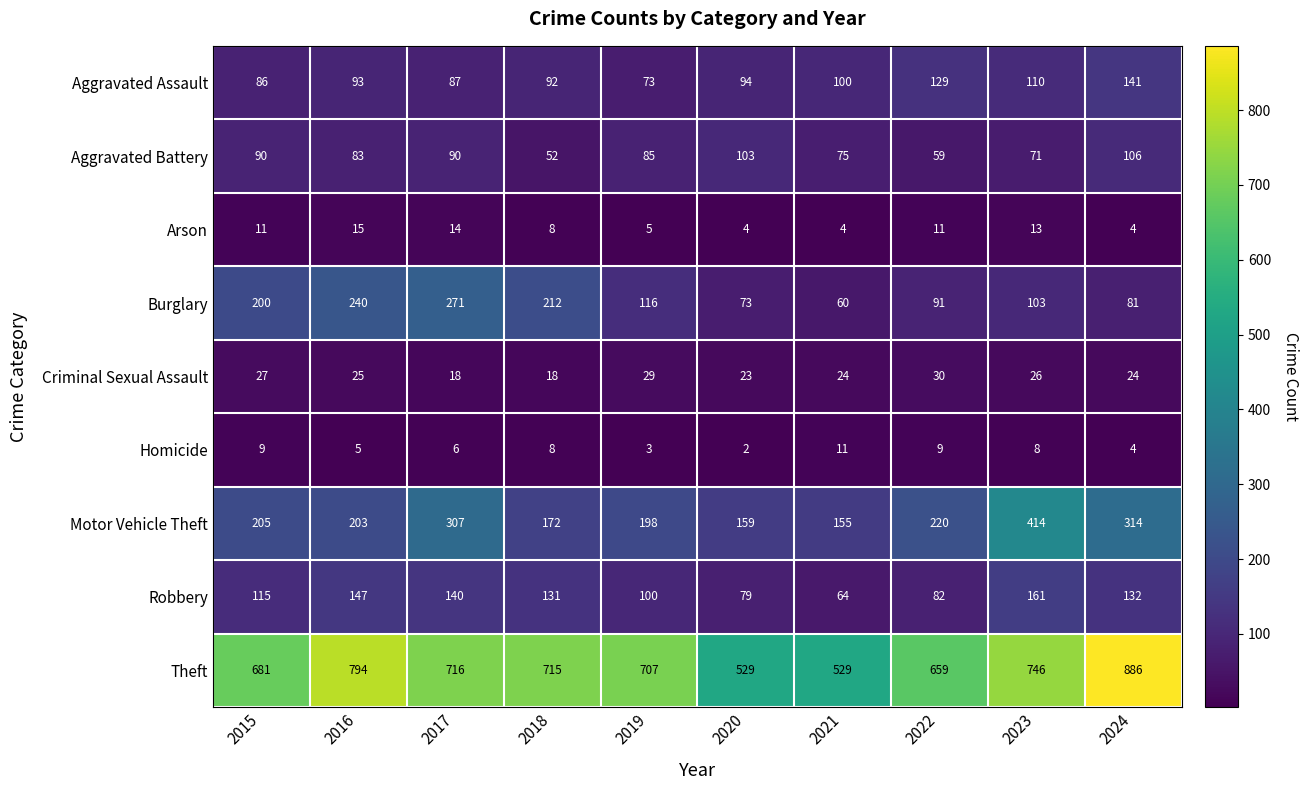

List the labels in order of Robbery value, smallest first.

2021, 2020, 2022, 2019, 2015, 2018, 2024, 2017, 2016, 2023